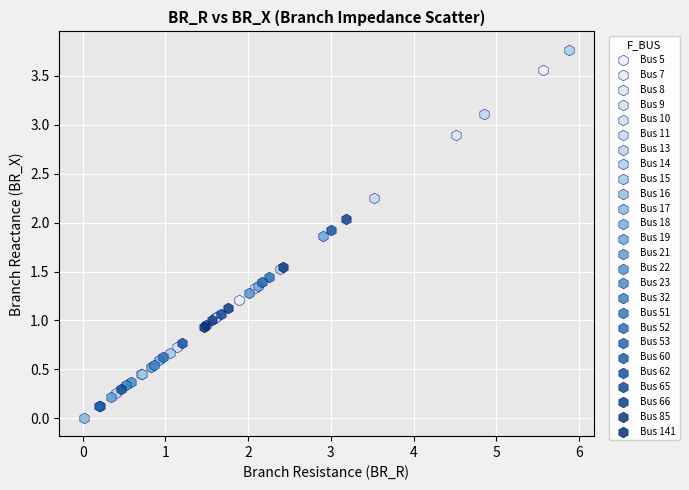

Which series reaches the minimum Y coordinate?

Bus 17